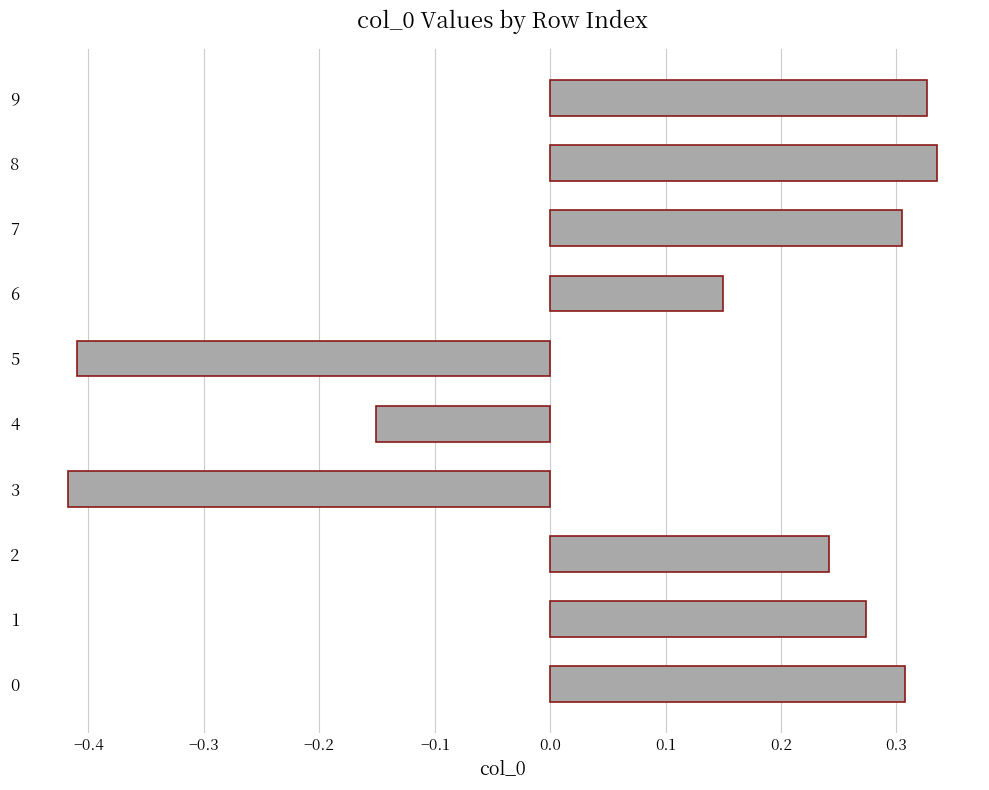

How many bars are there in total?

10